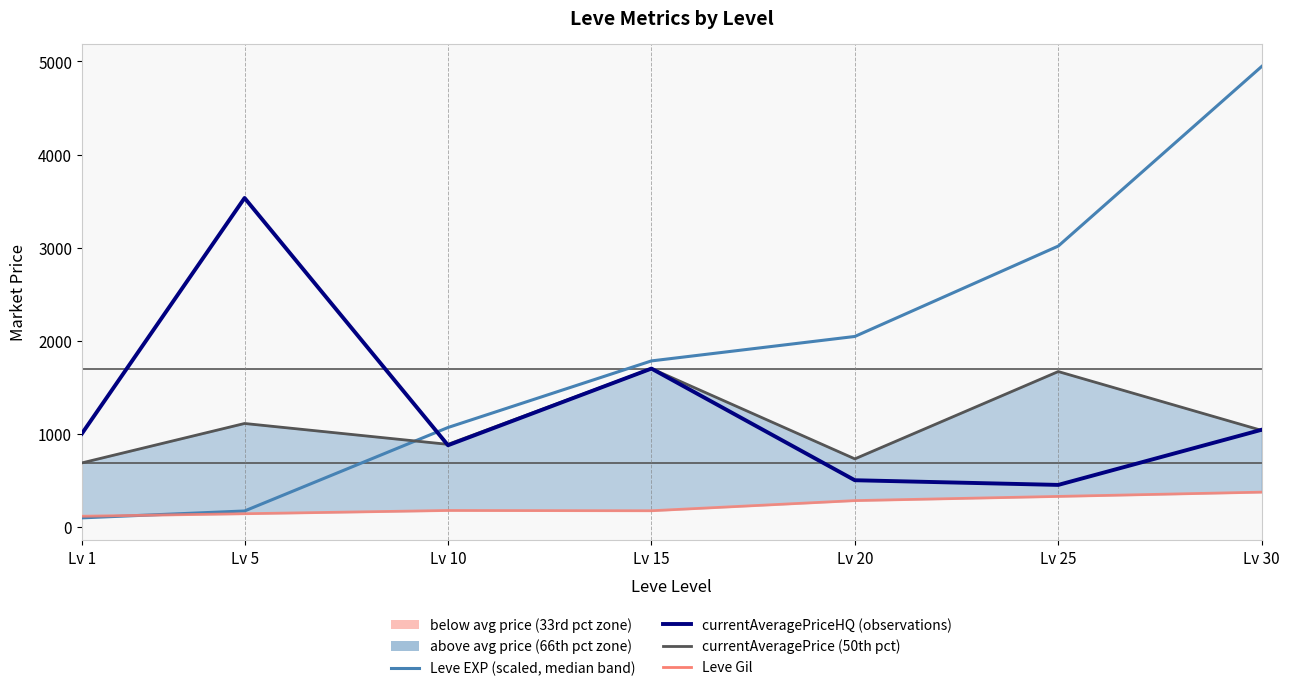

How many lines are shown in the chart?

4